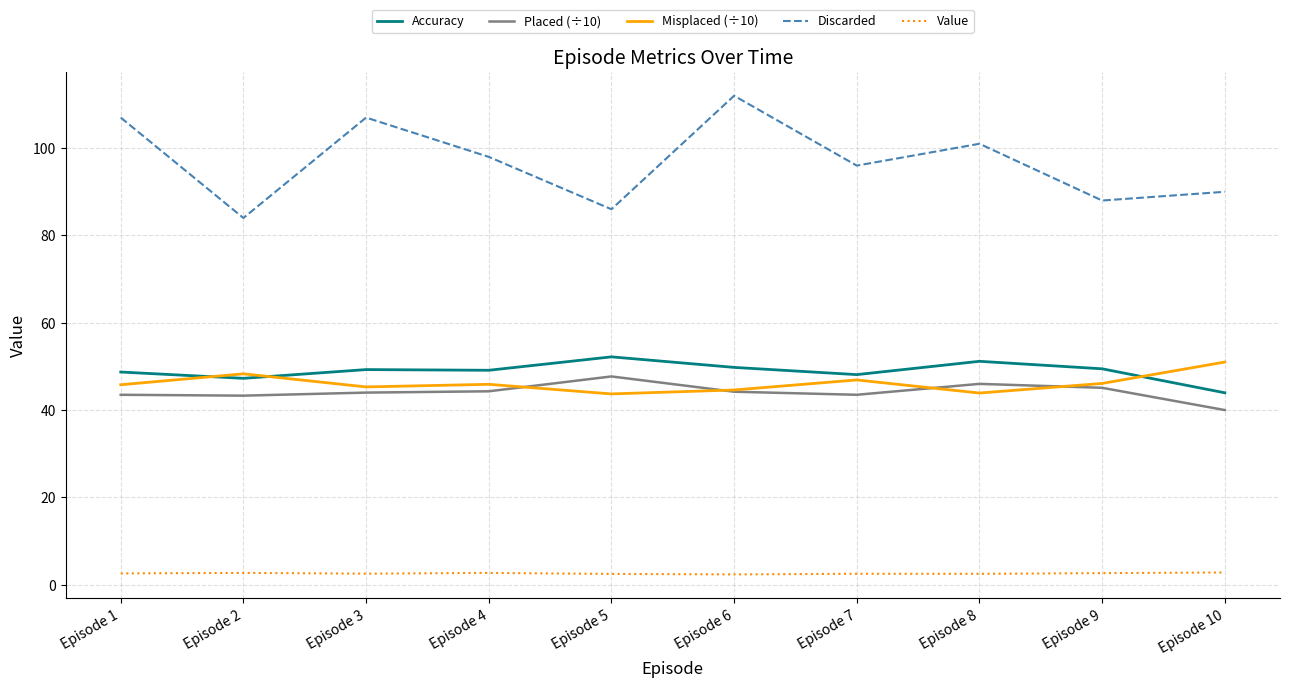

Count the number of categories in the chart.

10